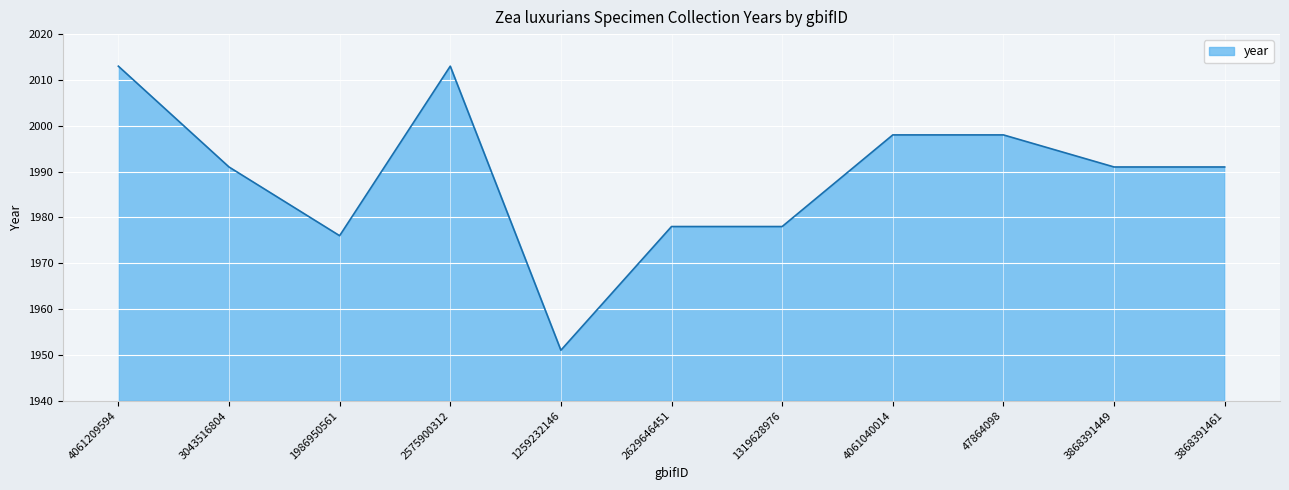

What is the difference between the maximum and minimum values?

62